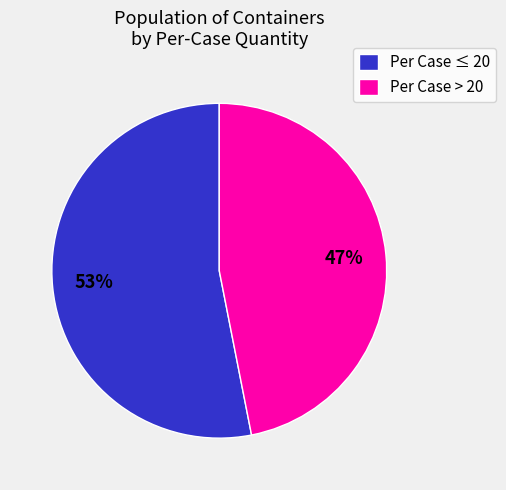

What percentage is the Per Case > 20 slice, to the nearest percent?

47%